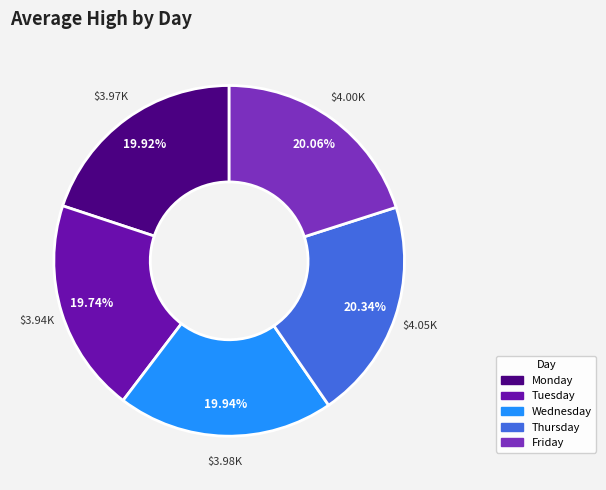

What is the ratio of the value at Friday to the value at Tuesday?

1.0